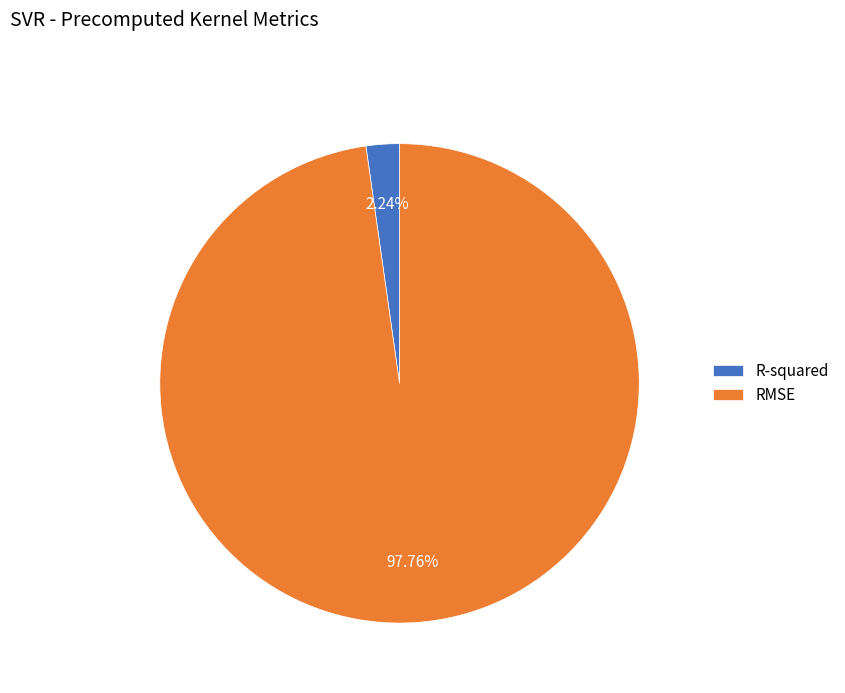

Which has a higher value, R-squared or RMSE?

RMSE